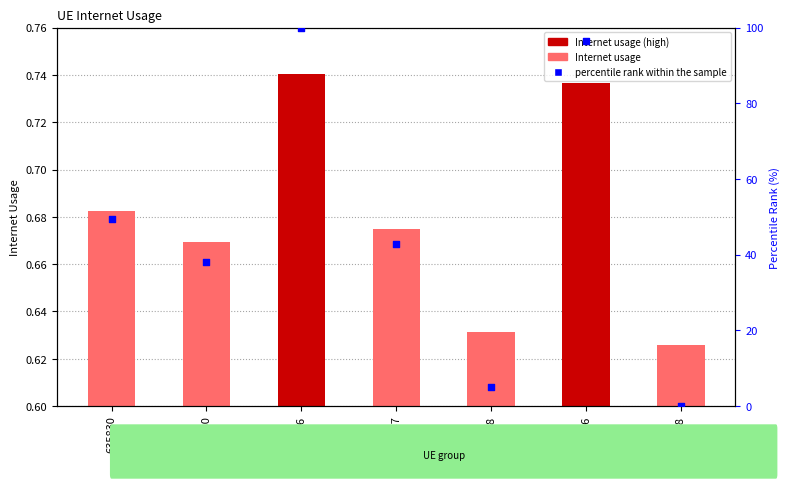

Which series reaches the maximum Y coordinate?

percentile rank within the sample